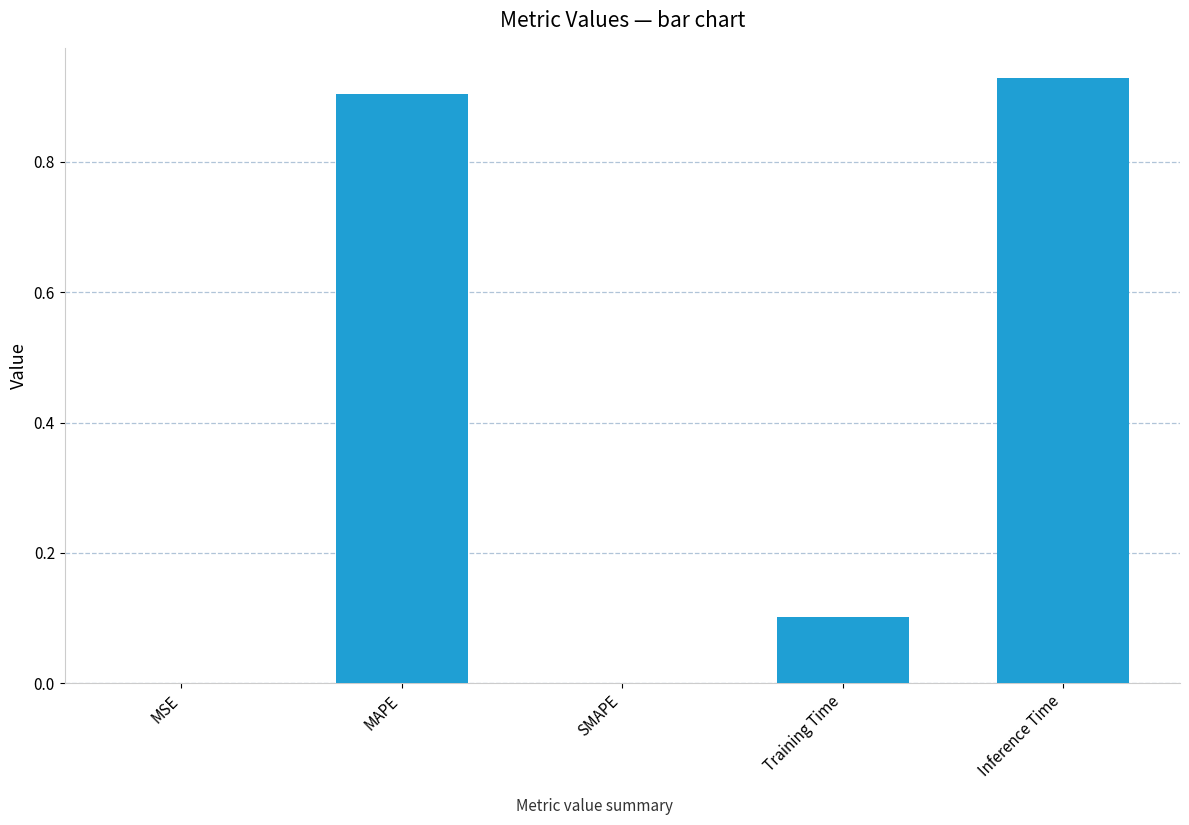

Which has a higher value, SMAPE or MAPE?

MAPE